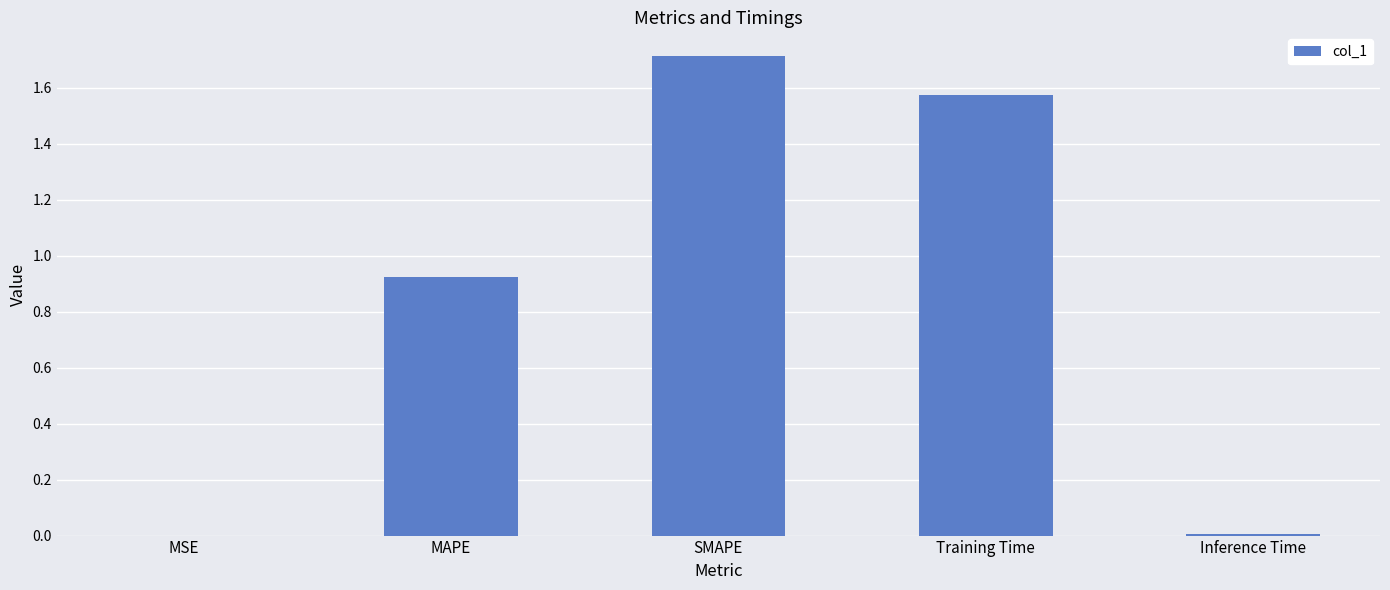

What is the average value?

0.8